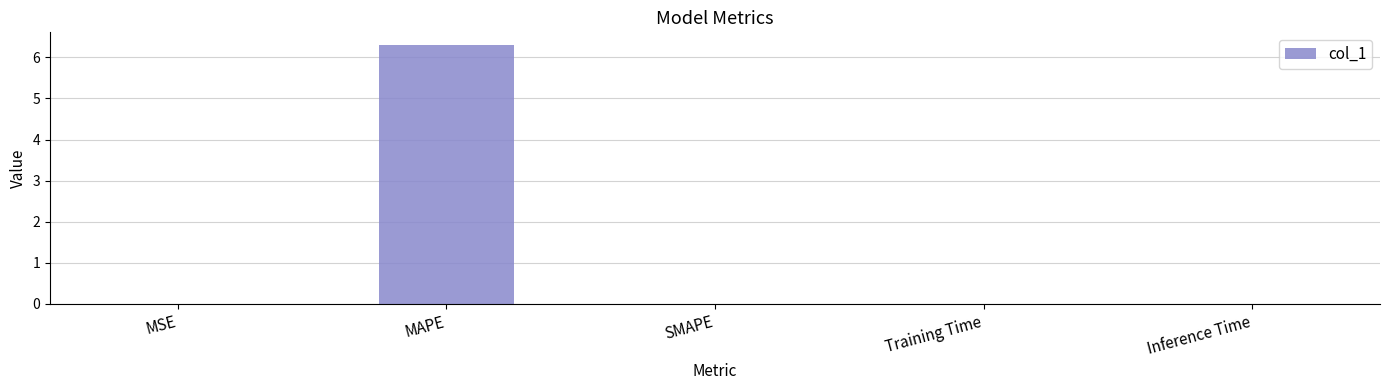

Between MAPE and Inference Time, which is larger?

MAPE